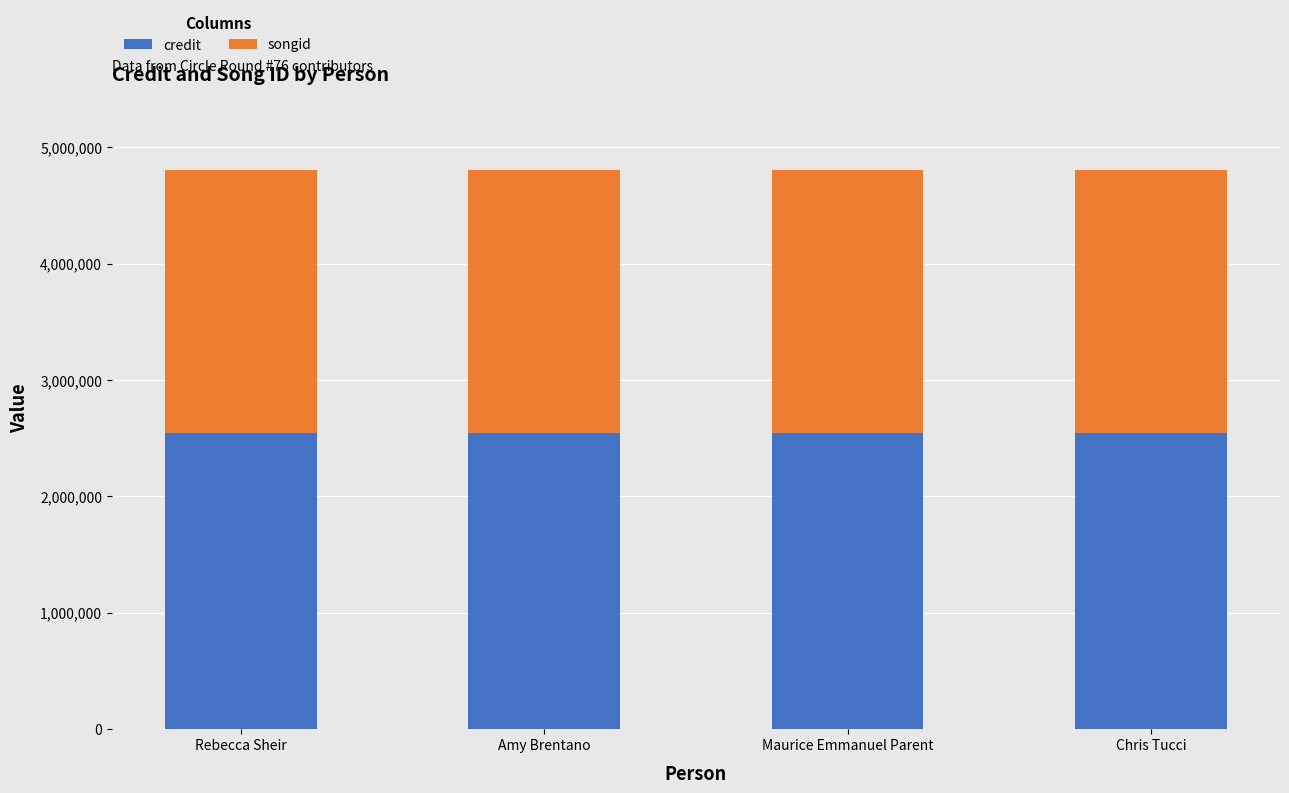

What is the total value across all series at Rebecca Sheir?

4803288